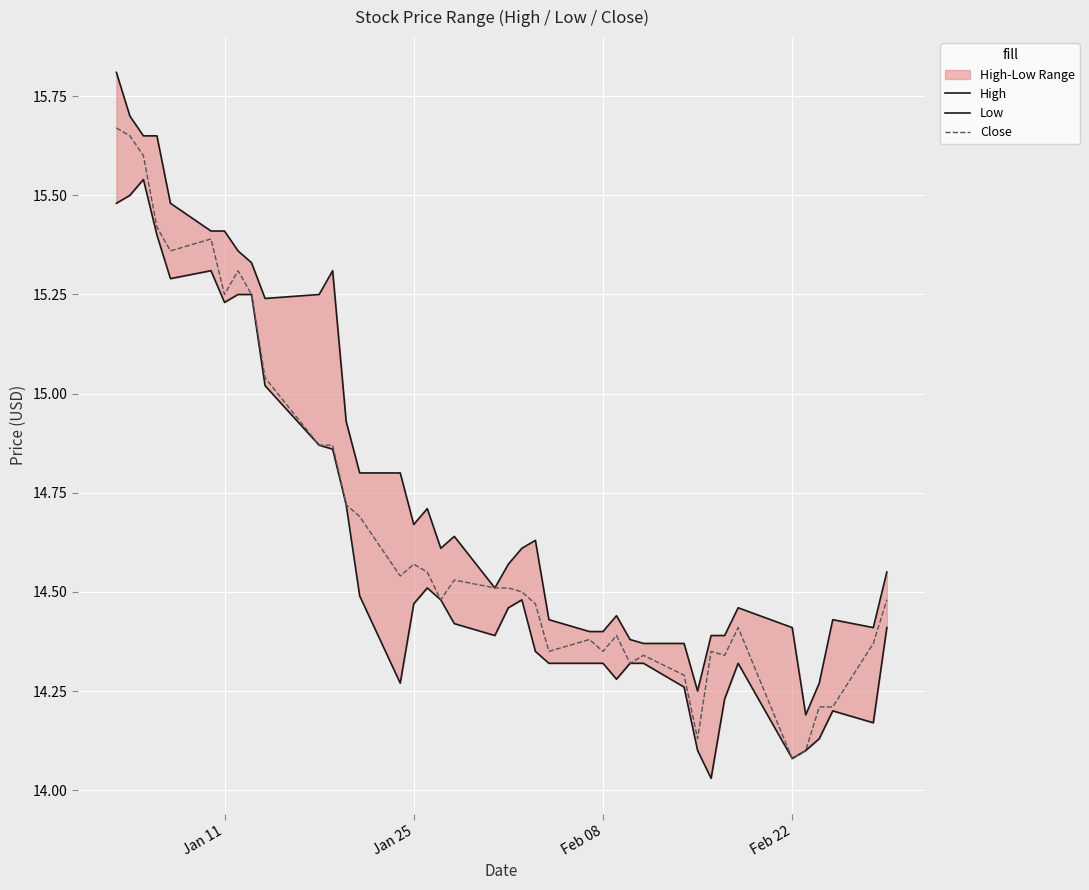

How many lines are shown in the chart?

3